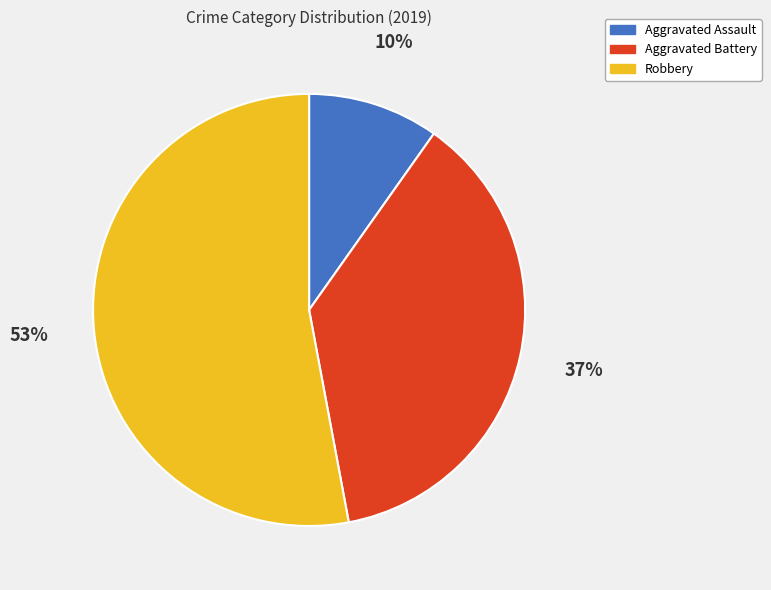

Which category has the biggest portion of the pie?

Robbery